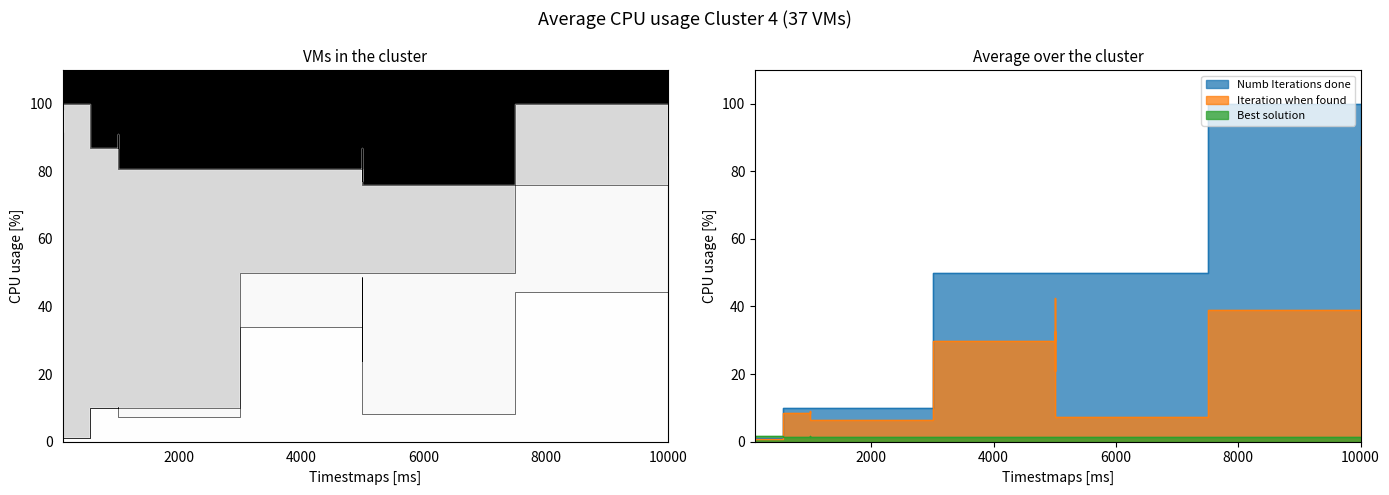

What is the greatest value displayed?

100.0